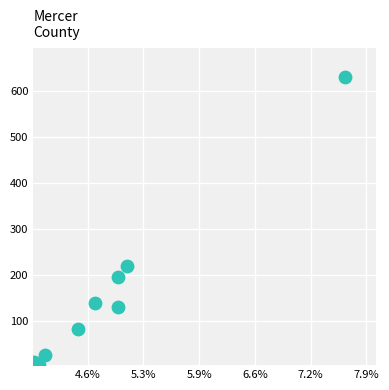

What Y value in the scatter plot is closest to 317?

221